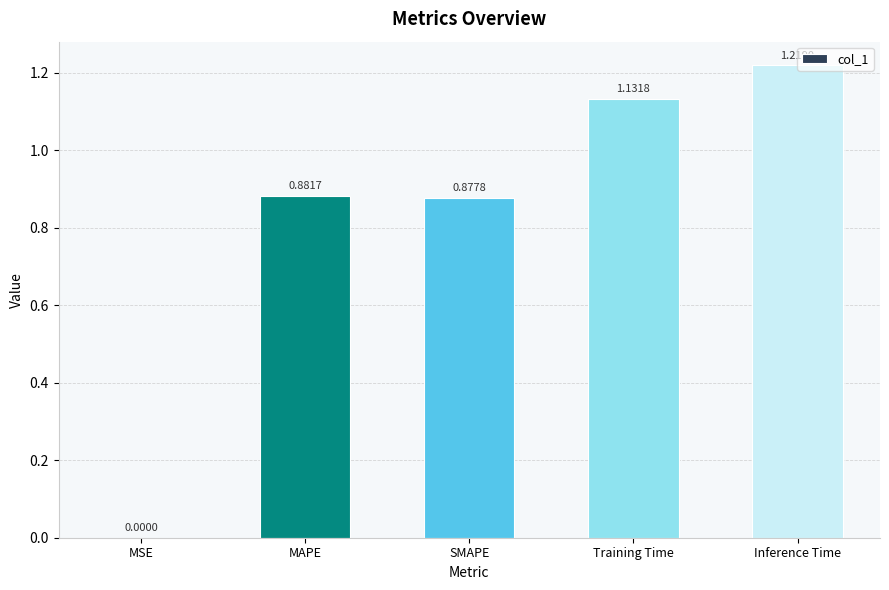

What is the sum of all values?

4.1